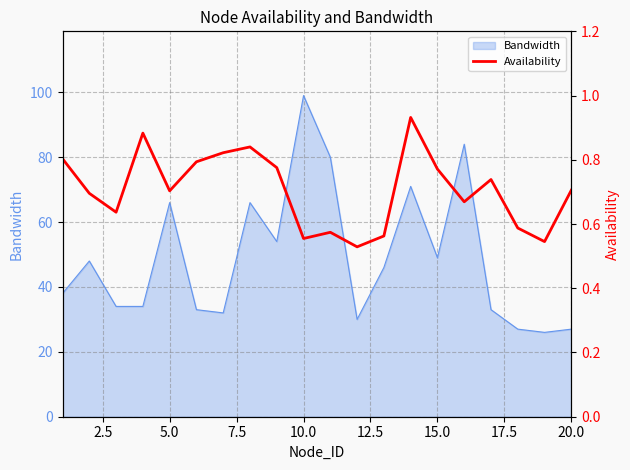

At which label does Bandwidth reach its peak?

10.0